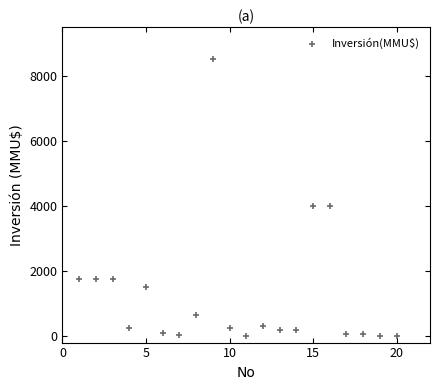

What is the range of Y values (max minus min)?

8521